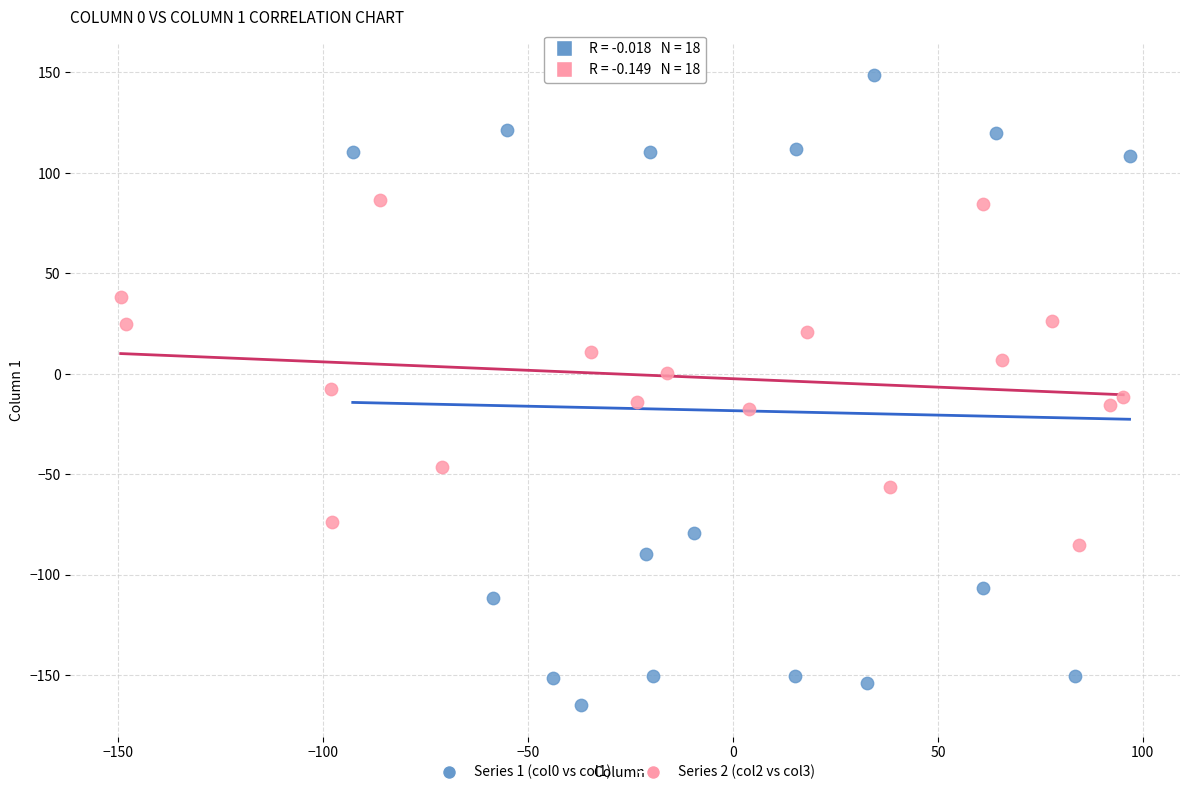

Which series has the widest spread of Y values?

Series 1 (col0 vs col1)